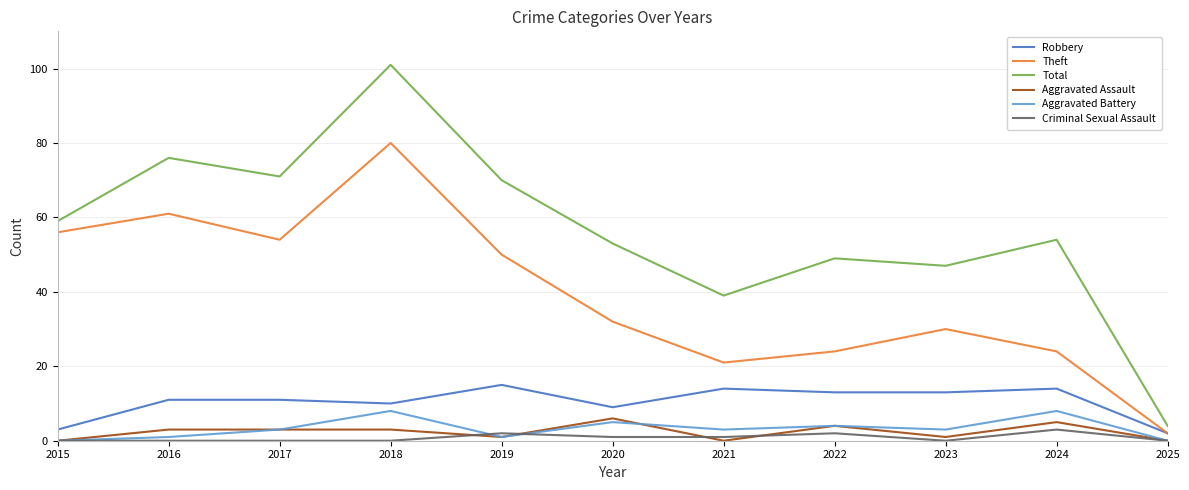

What is the greatest value displayed?

101